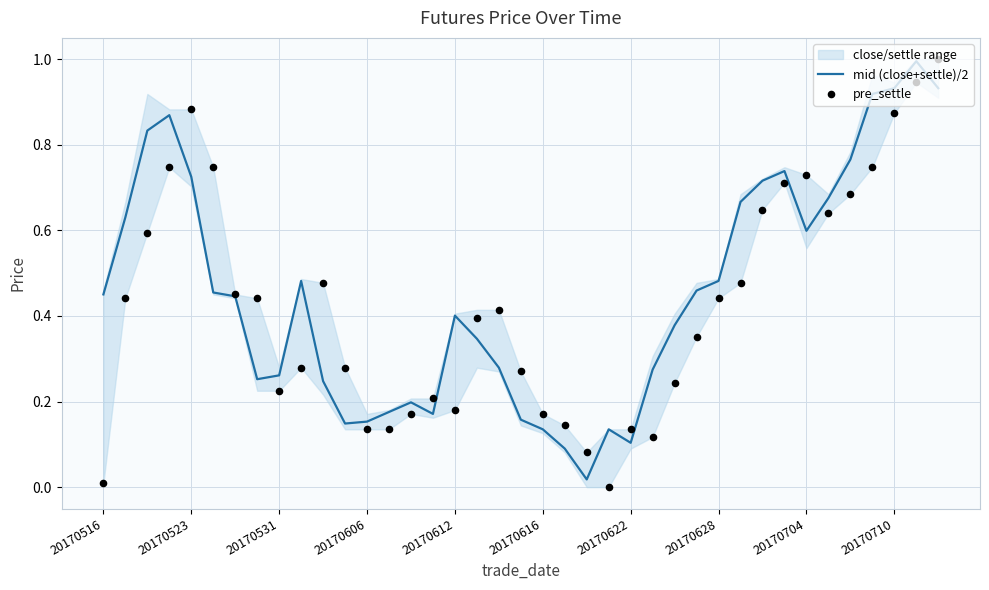

Which series has the largest Y range (max minus min)?

pre_settle